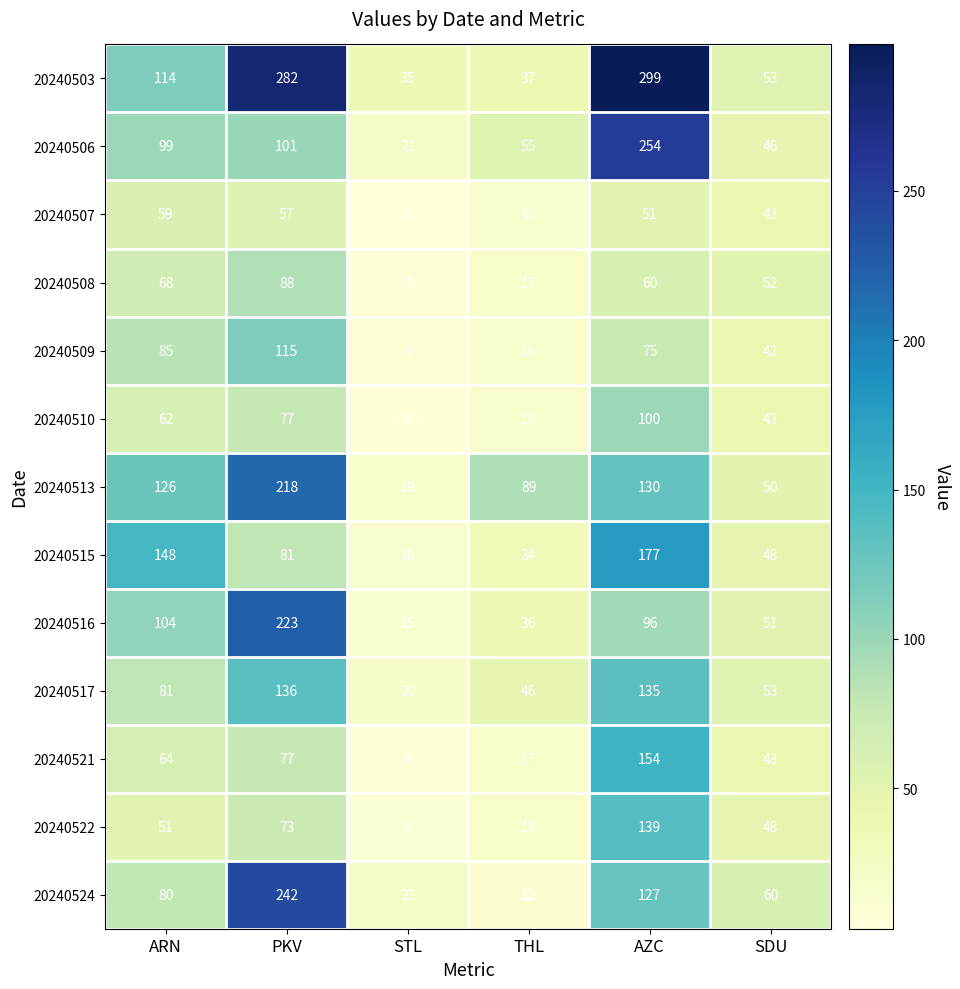

Which series has the largest total across all categories?

20240503